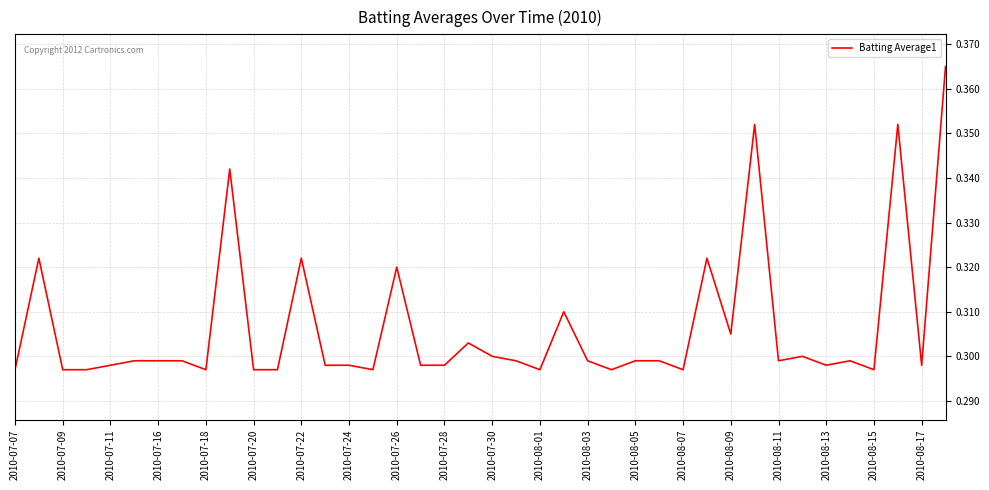

How many lines are shown in the chart?

1